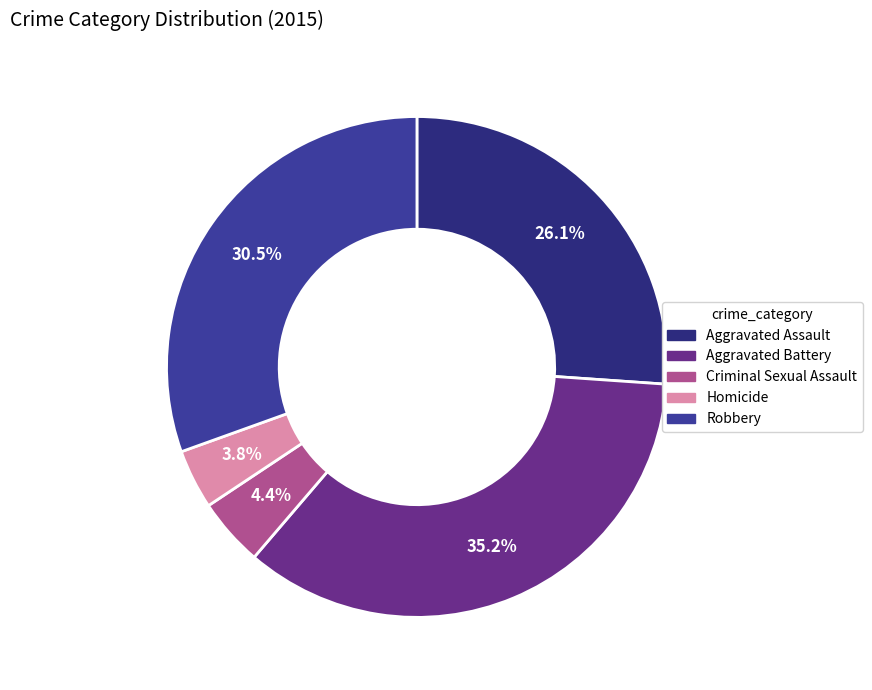

What is the total percentage of Aggravated Assault and Homicide?

29.9%